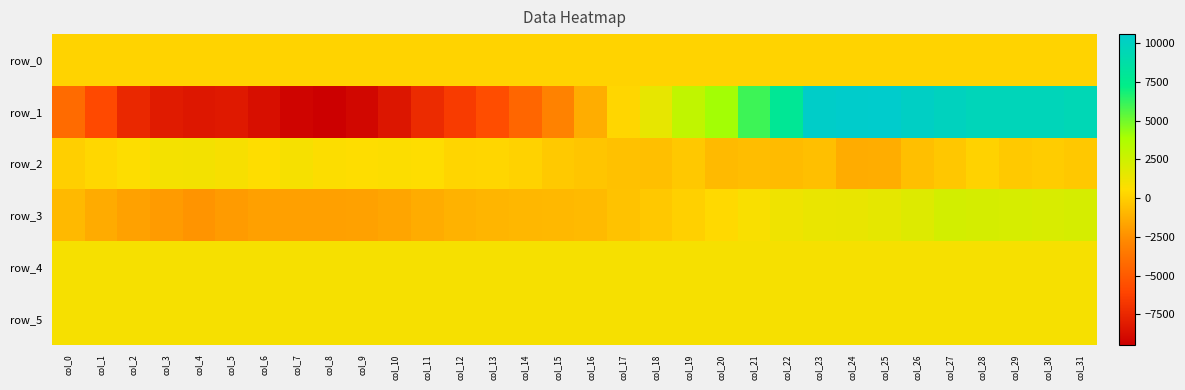

At which category is the sum across all series the highest?

col_28